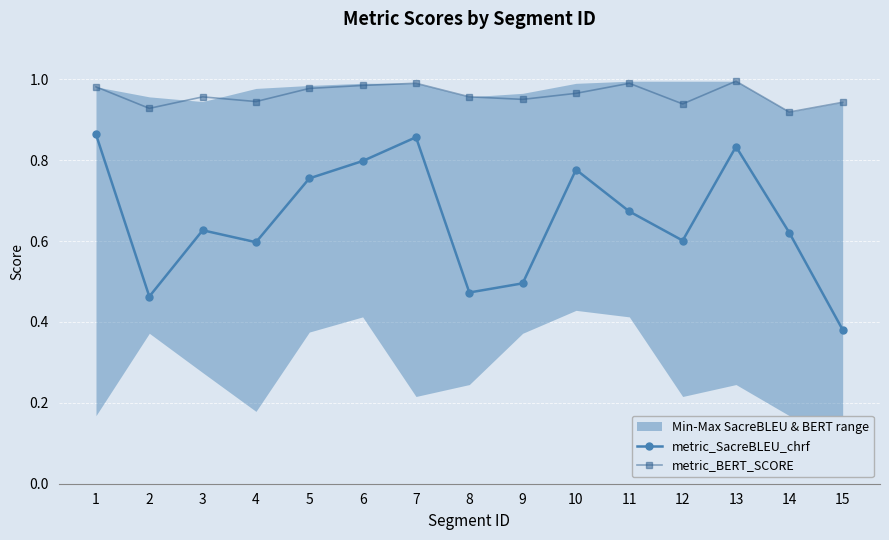

Is this an area chart (filled region under the line)?

No